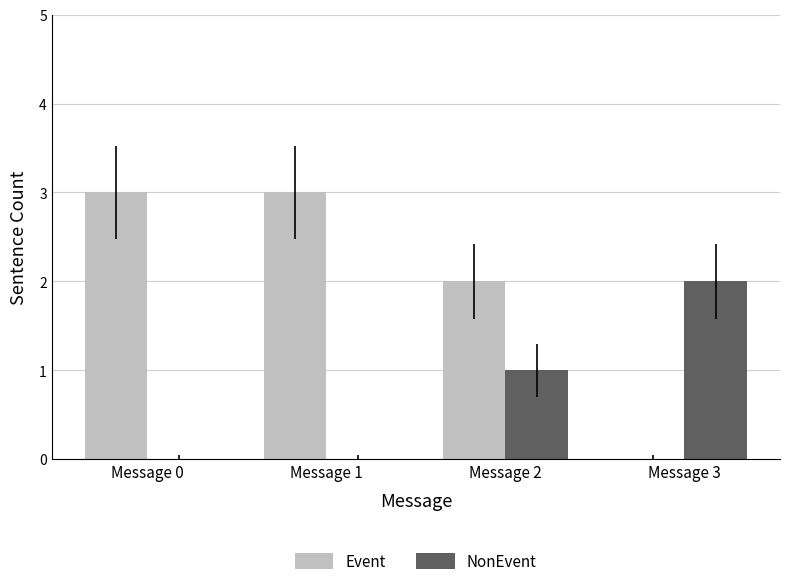

Reading right to left, what are all the values shown in this chart?

Event: Message 3=0	Message 2=2	Message 1=3	Message 0=3
NonEvent: Message 3=2	Message 2=1	Message 1=0	Message 0=0